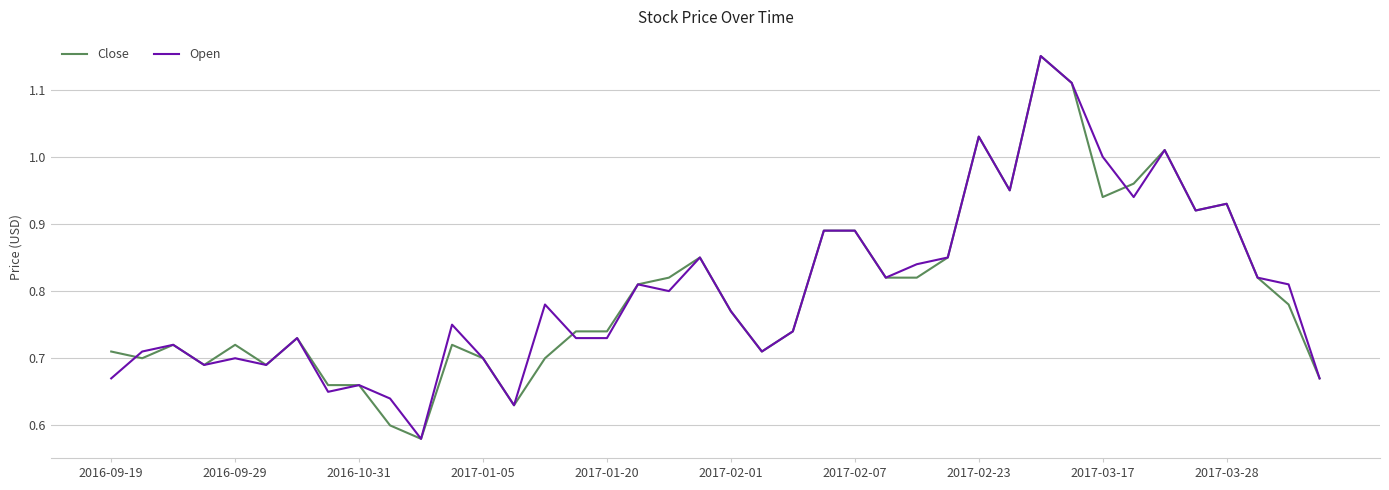

How many lines are shown in the chart?

2